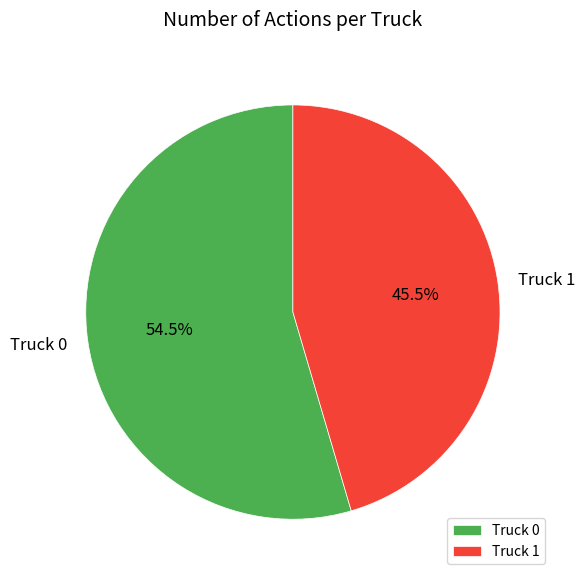

To the nearest percent, what is the difference between the largest and smallest slice percentages?

9%